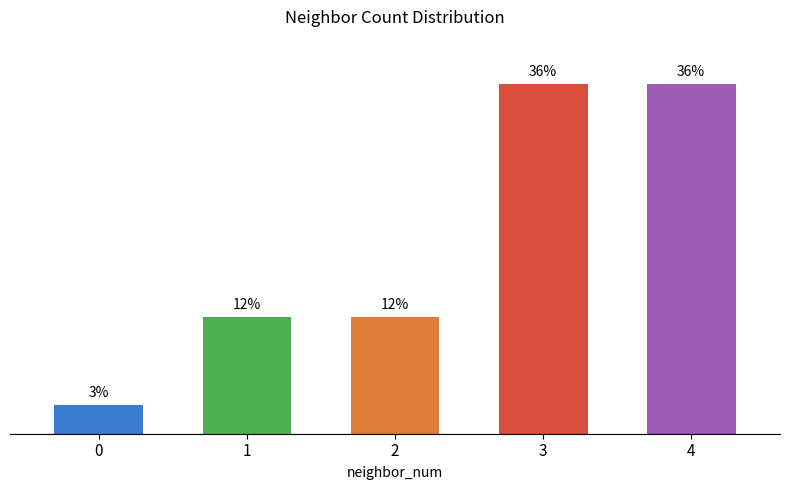

List the labels in order of value, largest first.

3, 4, 1, 2, 0